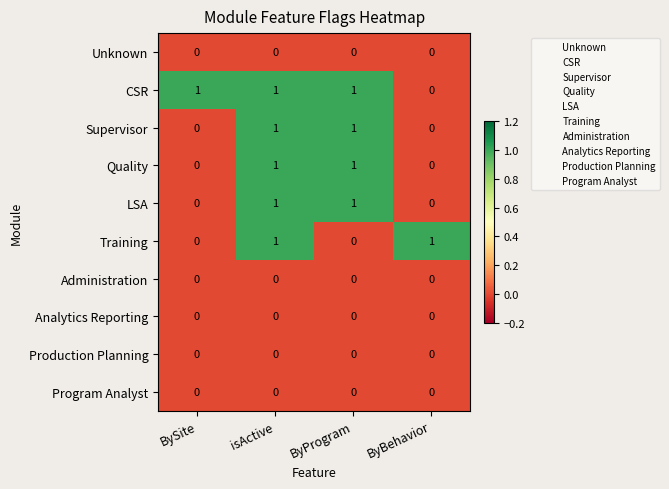

Count the Quality values in the range 0 to 1.

4